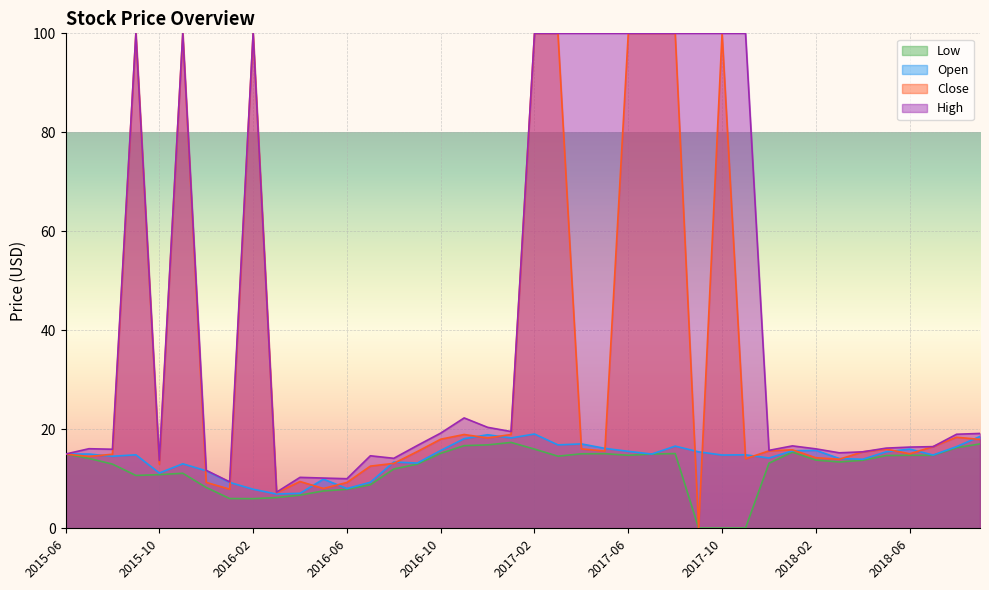

How many data points does each series have?

40